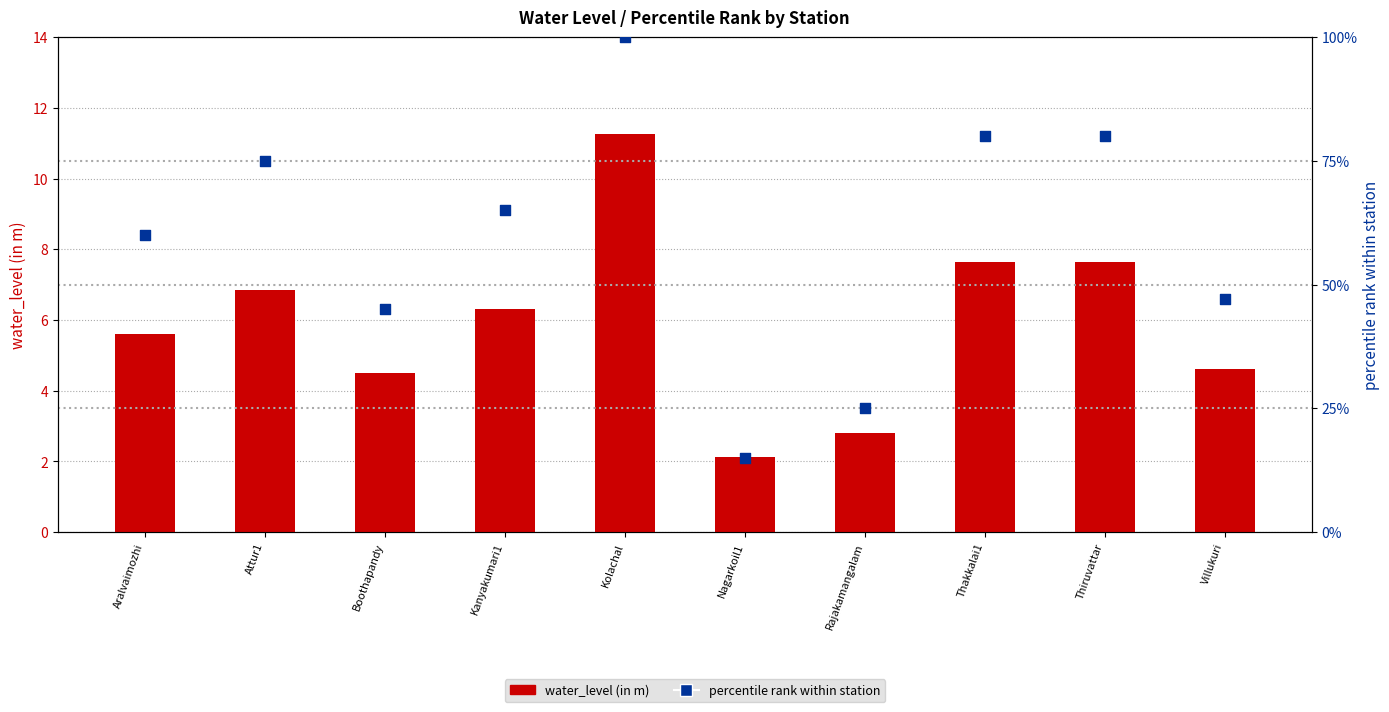

What is the total value across all series at Kolachal?

111.2